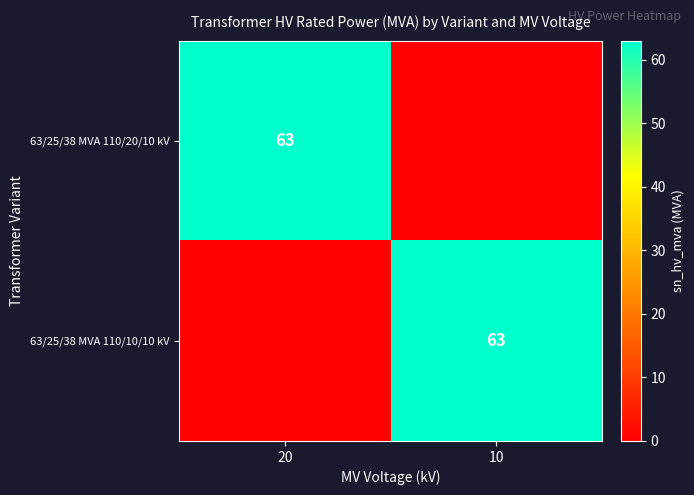

True or false: 63/25/38 MVA 110/10/10 kV has a value of 63 at 10.

True